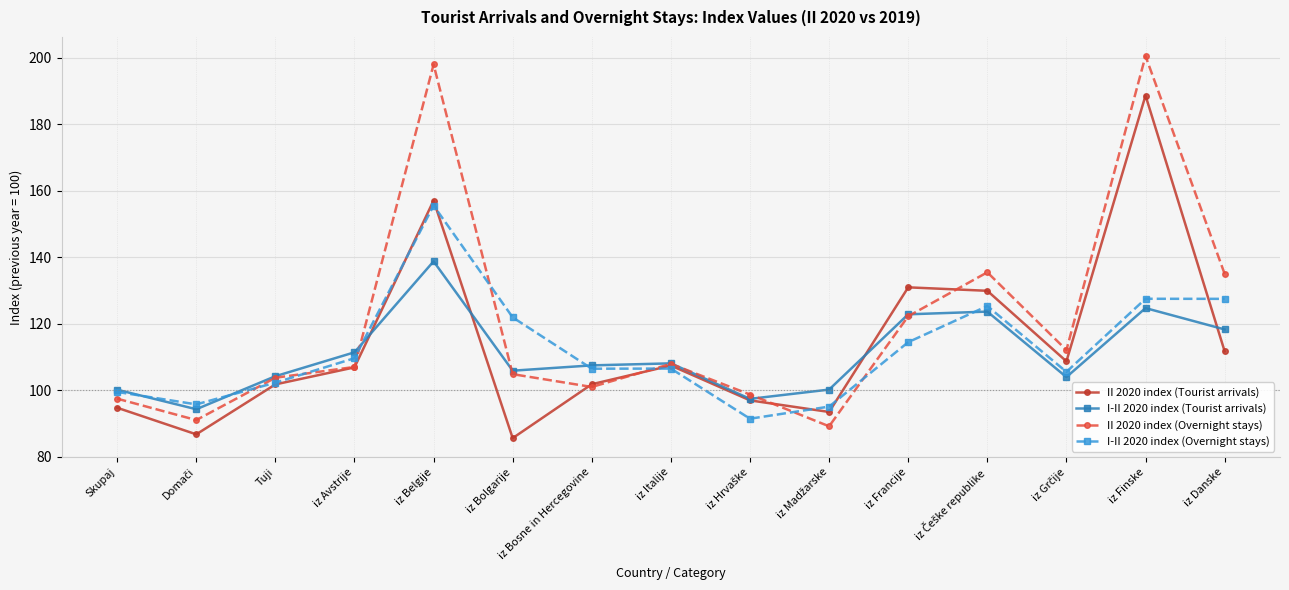

Is it true that I-II 2020 index (Tourist arrivals) equals 104.2 at Tuji?

True